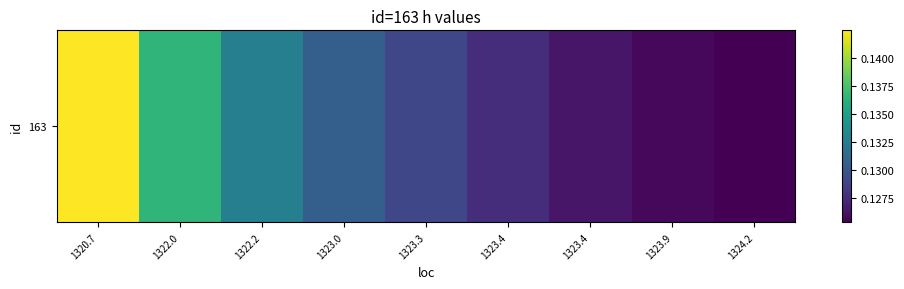

At which category does the chart reach its peak across all series?

1320.7